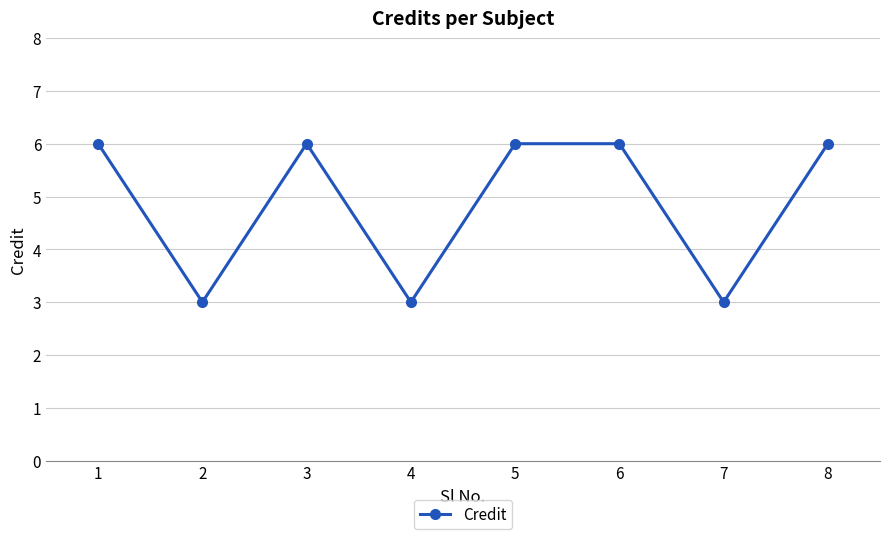

How many series are shown in this chart?

1